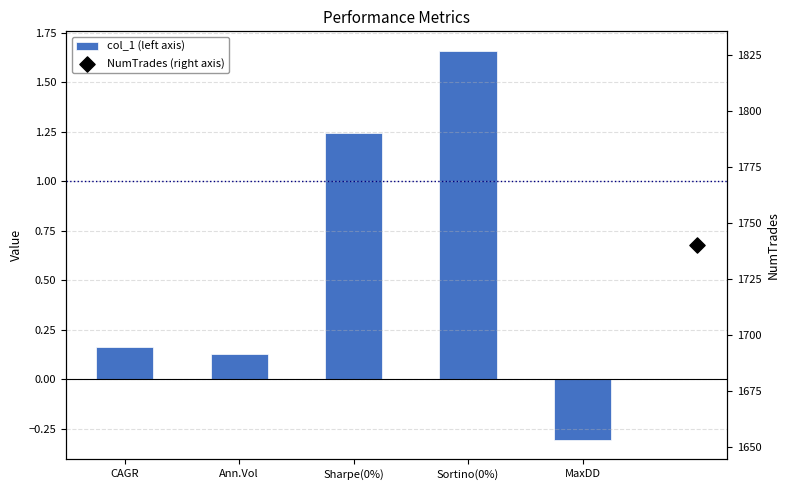

What is the ratio of the value at Ann.Vol to the value at Sharpe(0%)?

0.1